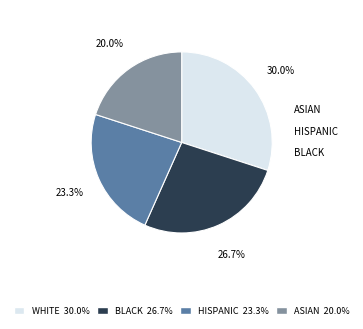

How many slices are in this pie chart?

4